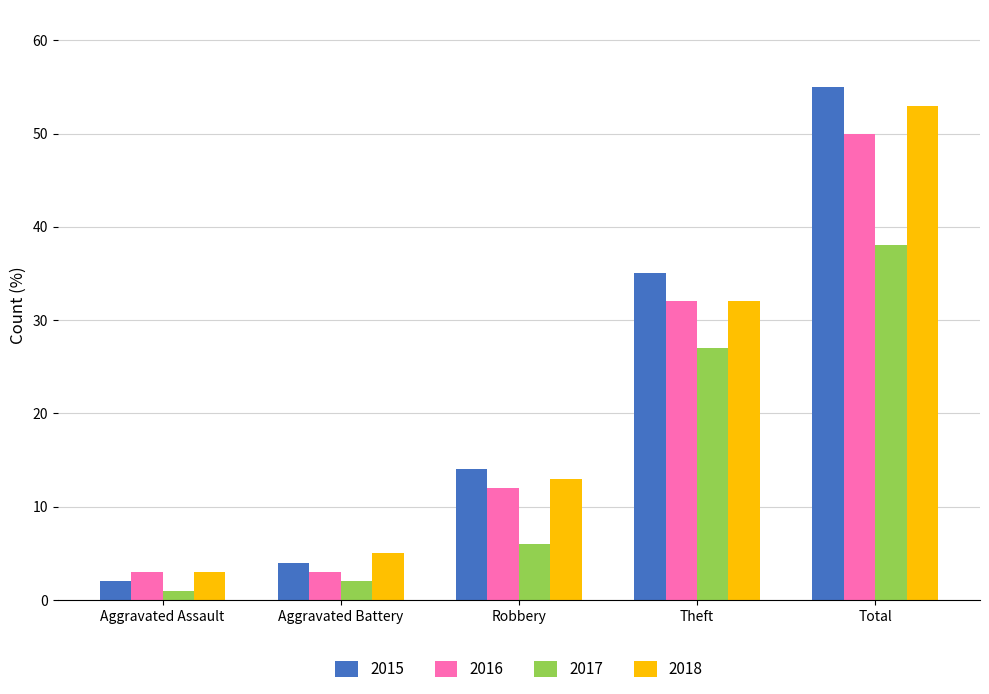

How many bars are there in each group?

4